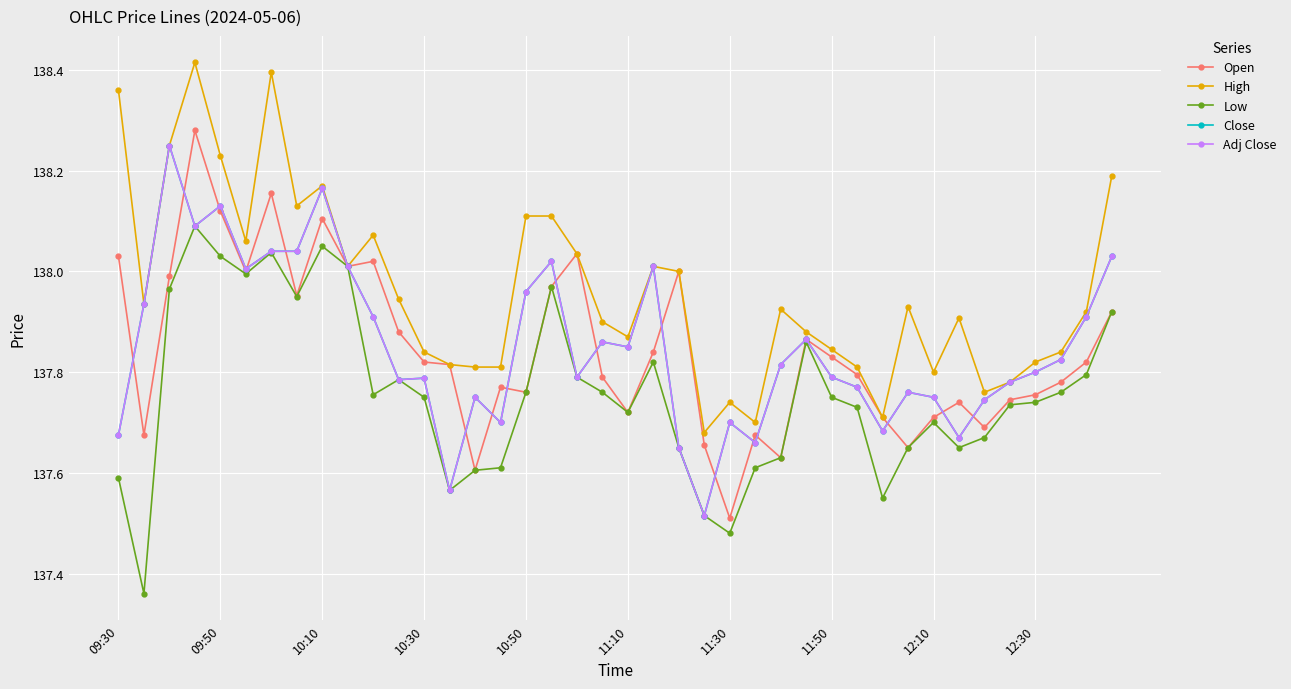

Is this an area chart (filled region under the line)?

No